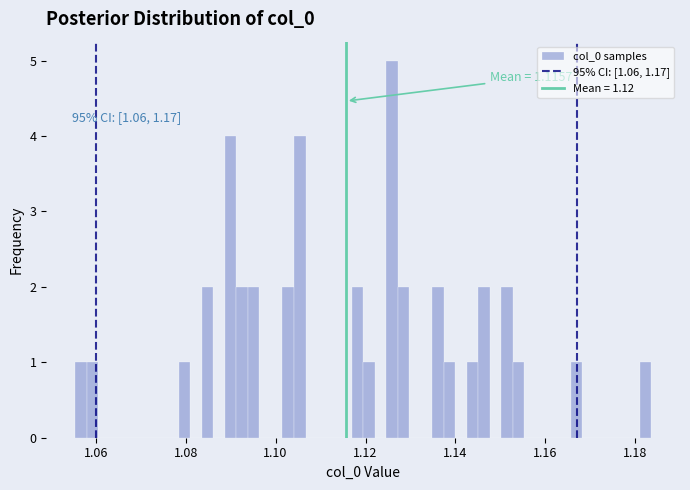

Around what value on the x-axis is the tallest bar? Give the approximate position of its centre, as read against the axis.

1.126